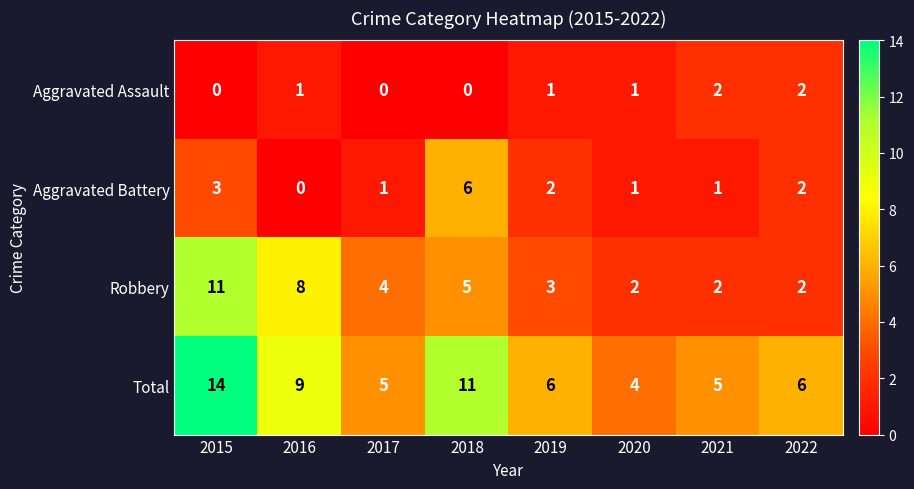

What is the maximum value for Robbery?

11